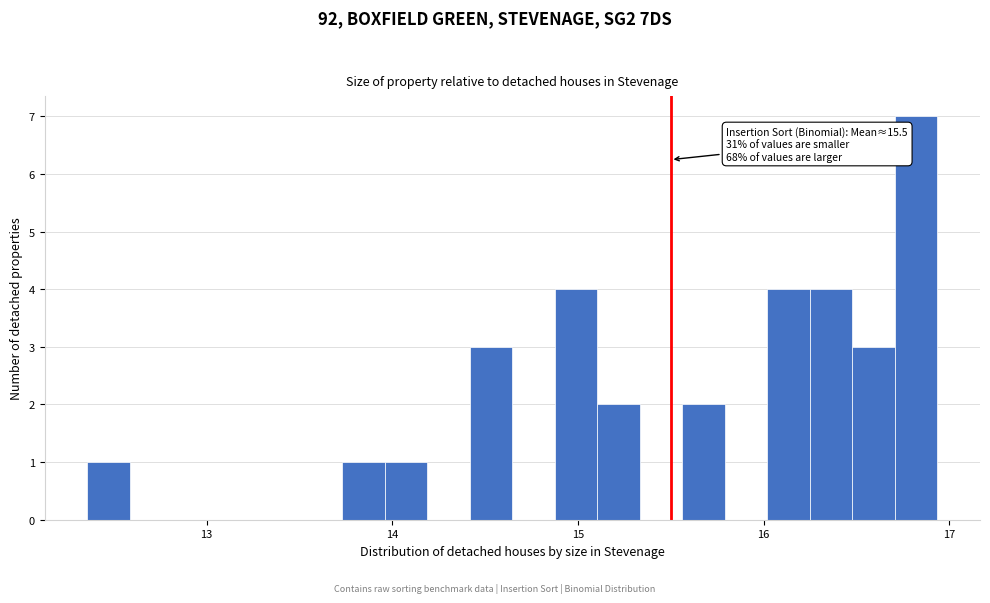

Around what value on the x-axis is the tallest bar? Give the approximate position of its centre, as read against the axis.

16.8